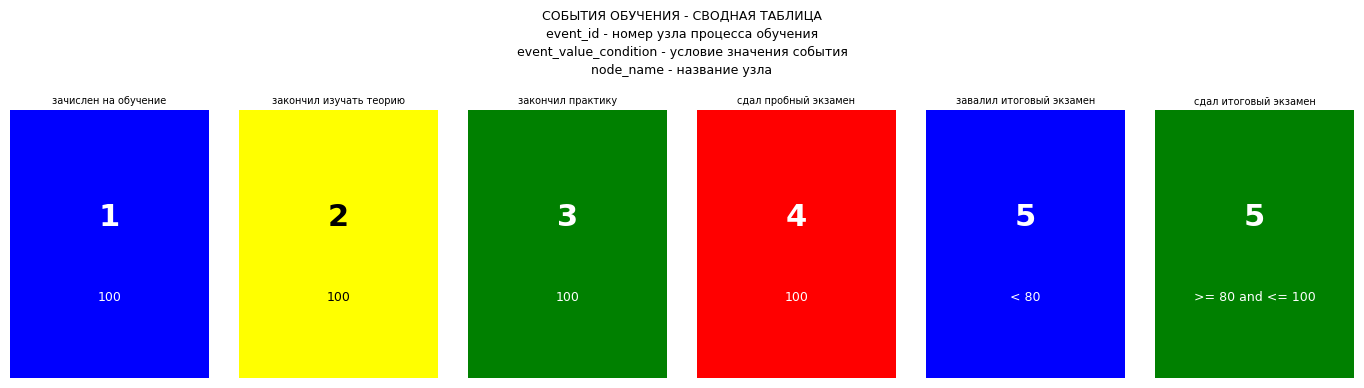

List the labels in order of value, largest first.

завалил итоговый экзамен, сдал итоговый экзамен, сдал пробный экзамен, закончил практику, закончил изучать теорию, зачислен на обучение